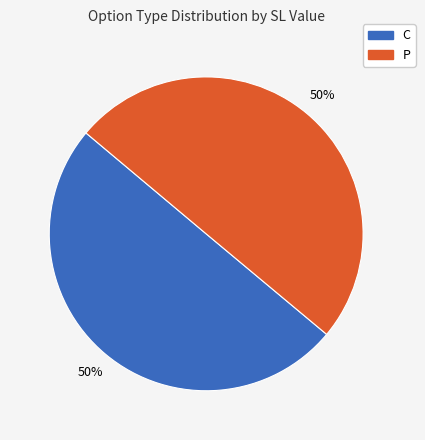

The P slice represents 44% of the pie. True or false?

False